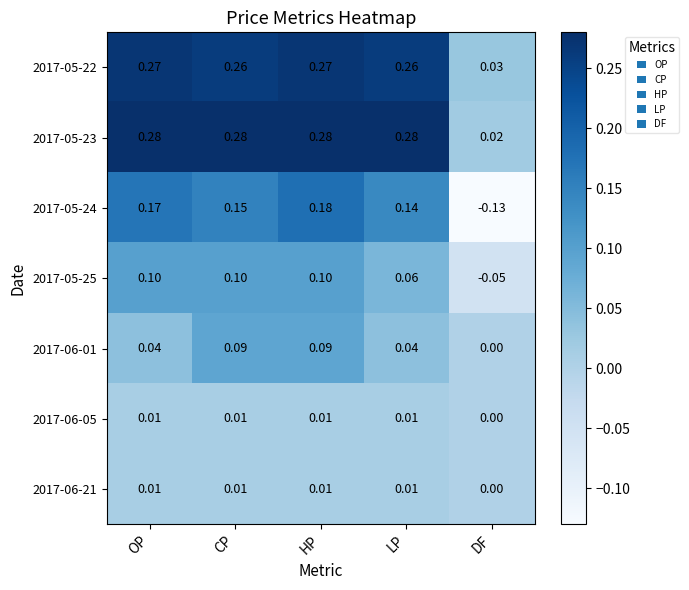

At which category is the sum across all series the highest?

HP